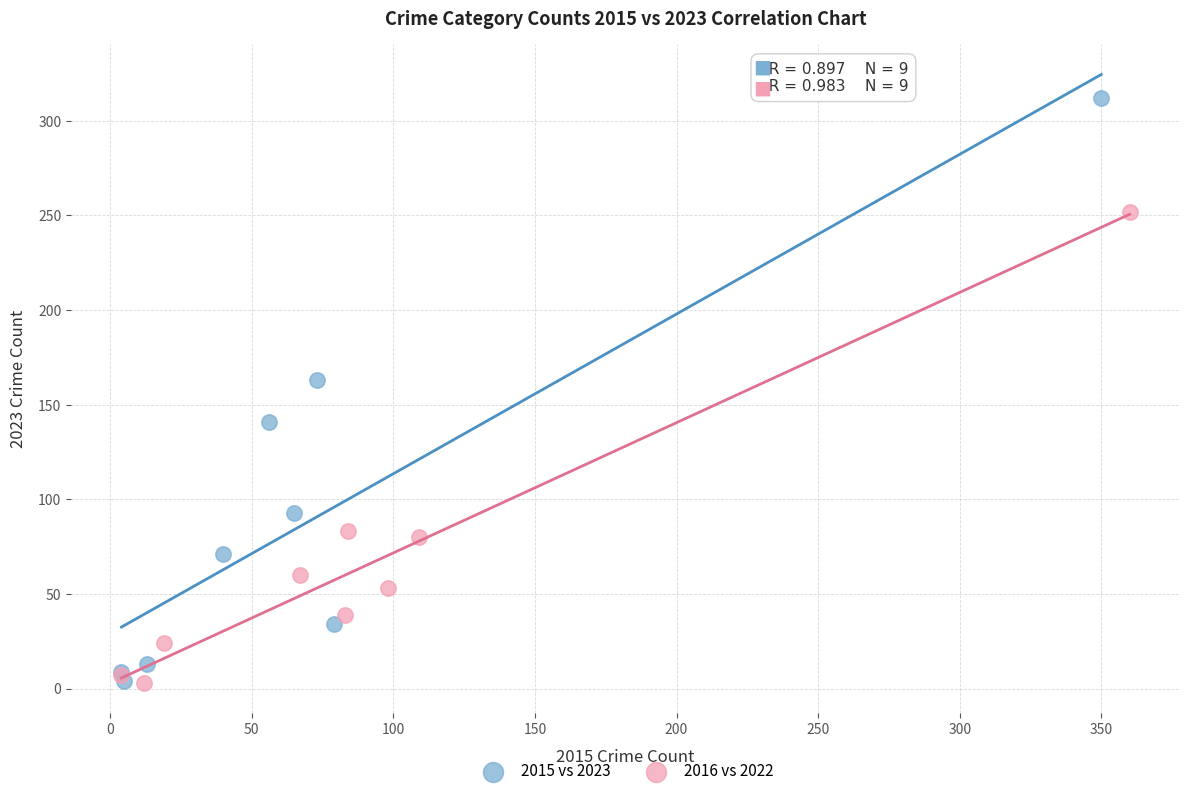

Which series has the widest spread of Y values?

2015 vs 2023